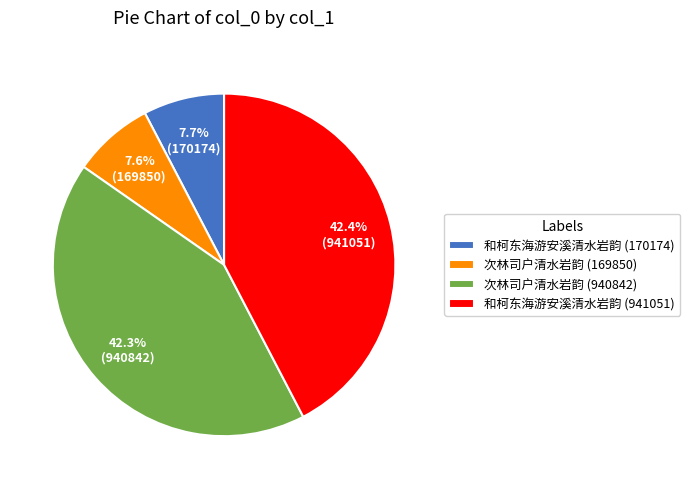

Approximately how many times larger is the value at 和柯东海游安溪清水岩韵 (941051) compared to 次林司户清水岩韵 (940842)?

1.0